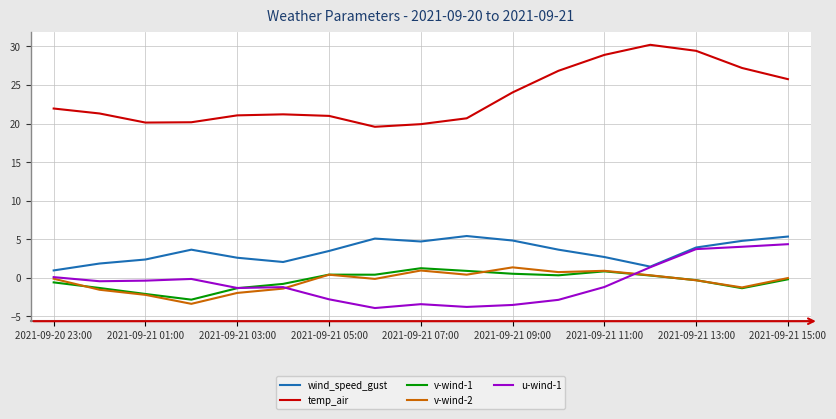

Which series has the widest spread of values?

temp_air